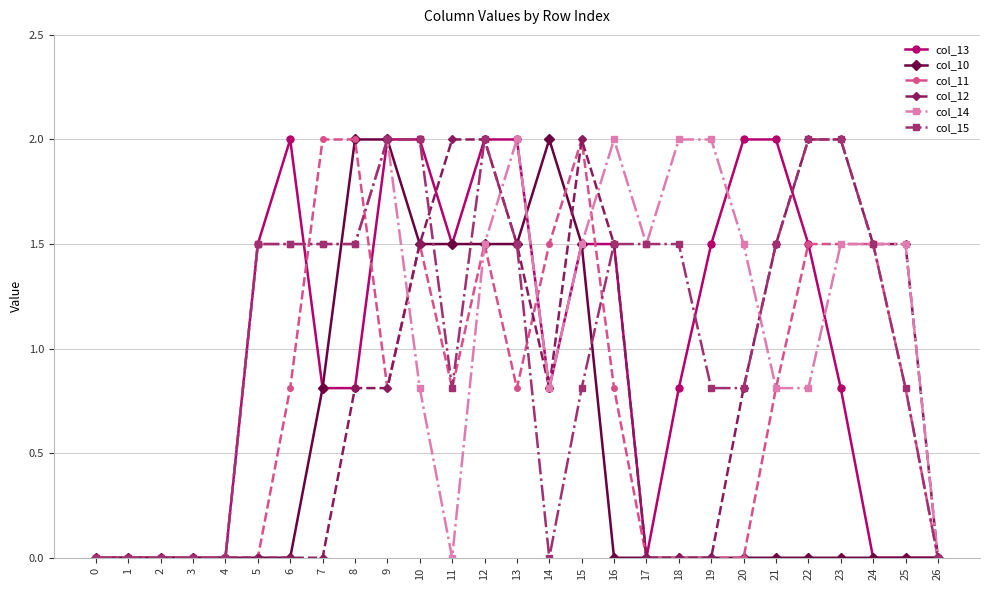

What is the total value across all series at 7?

6.6